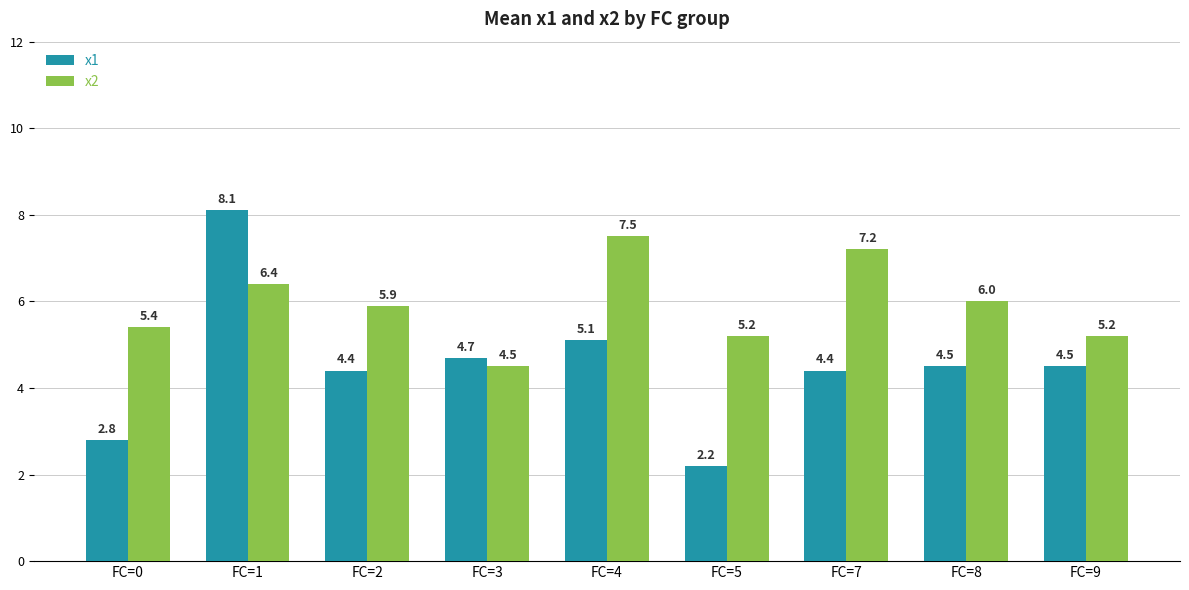

What is the average value of the x2 series?

5.9